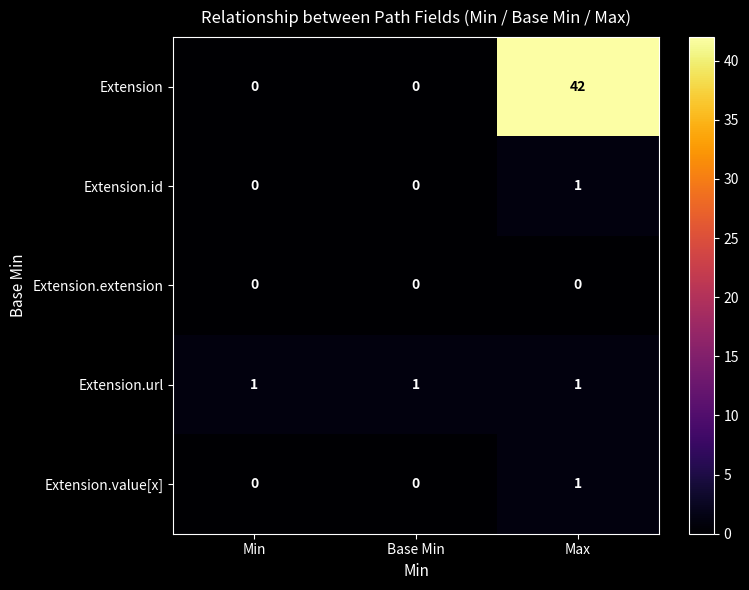

Between Min and Max, which series saw the biggest shift?

Extension